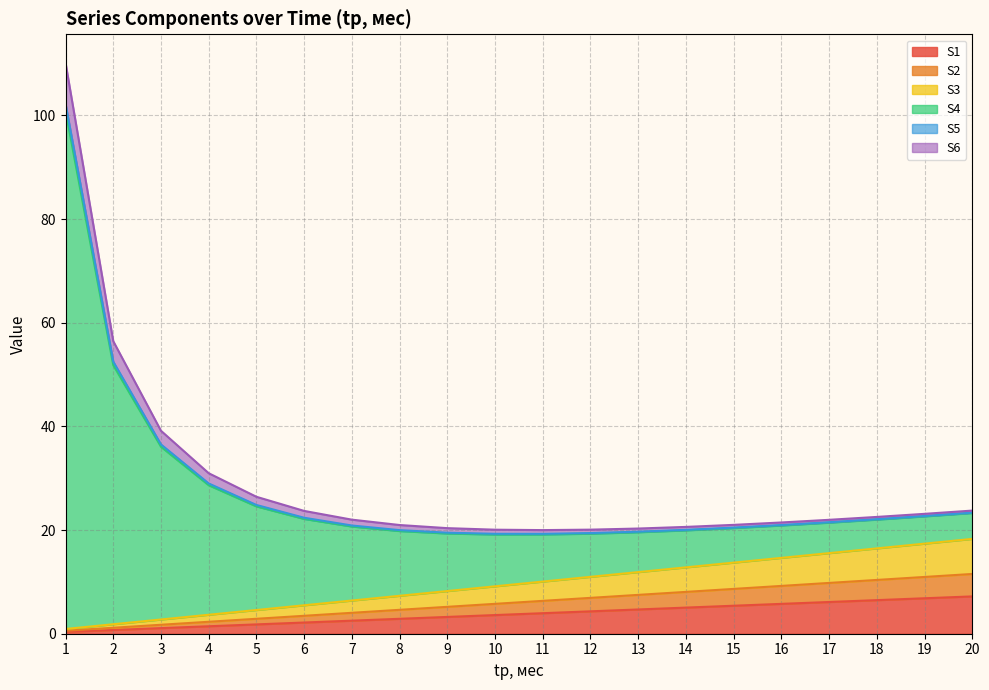

Does the chart have visible grid lines?

Yes